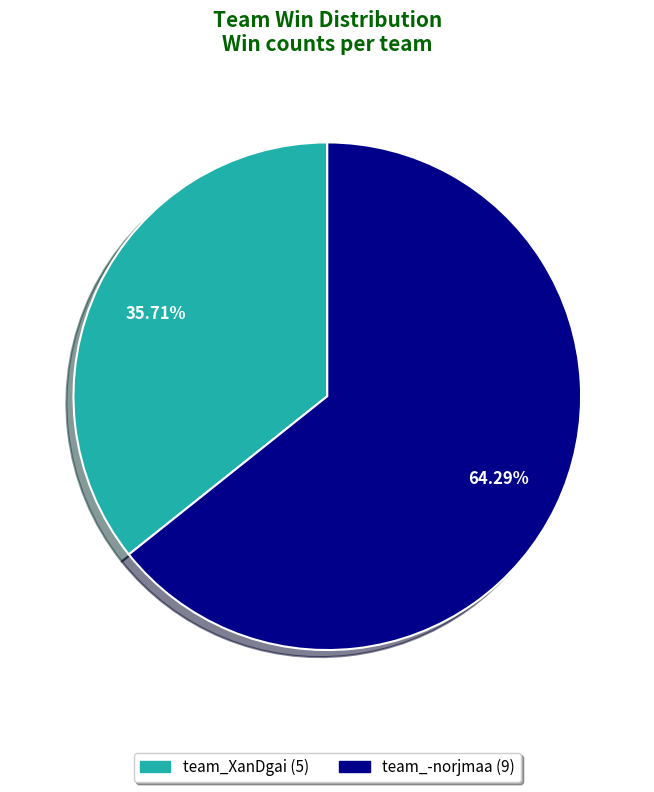

What is the smallest slice in the pie chart?

team_XanDgai